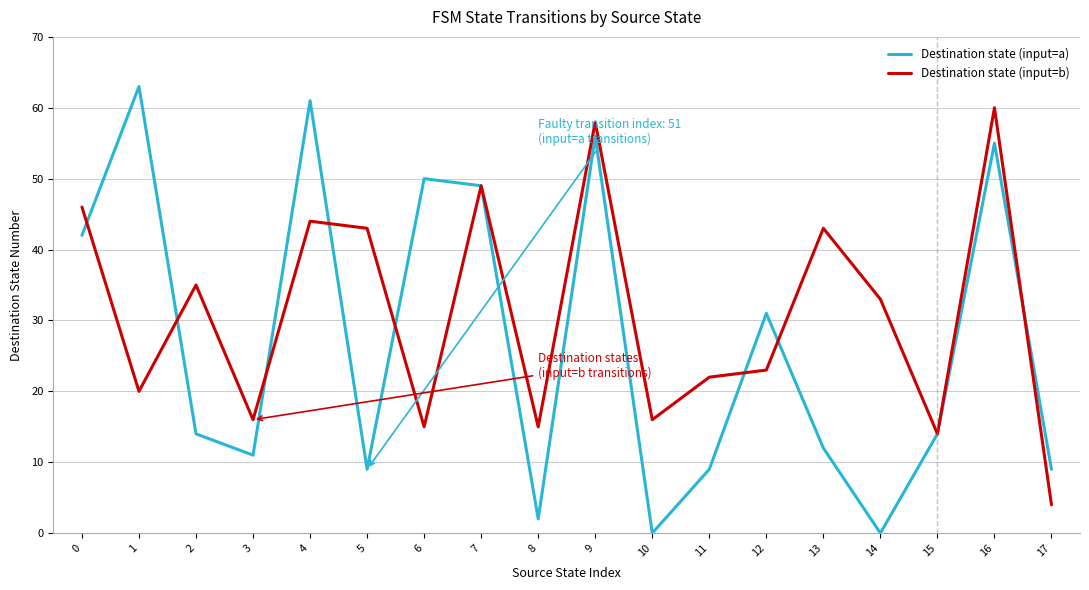

Reading left to right, list all the values displayed in this chart.

Destination state (input=a): 42	63	14	11	61	9	50	49	2	56	0	9	31	12	0	14	55	9
Destination state (input=b): 46	20	35	16	44	43	15	49	15	58	16	22	23	43	33	14	60	4